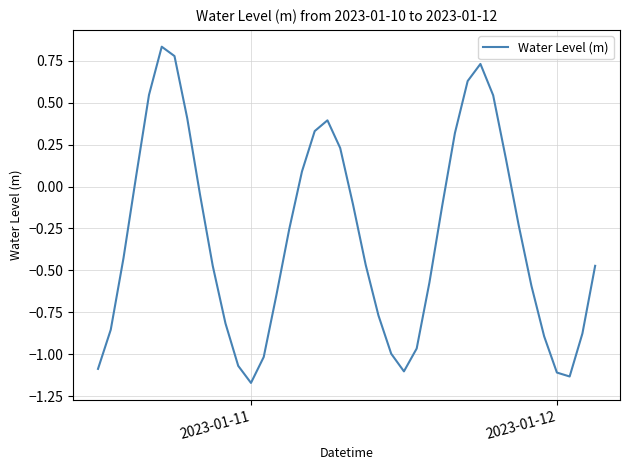

How many lines are shown in the chart?

1